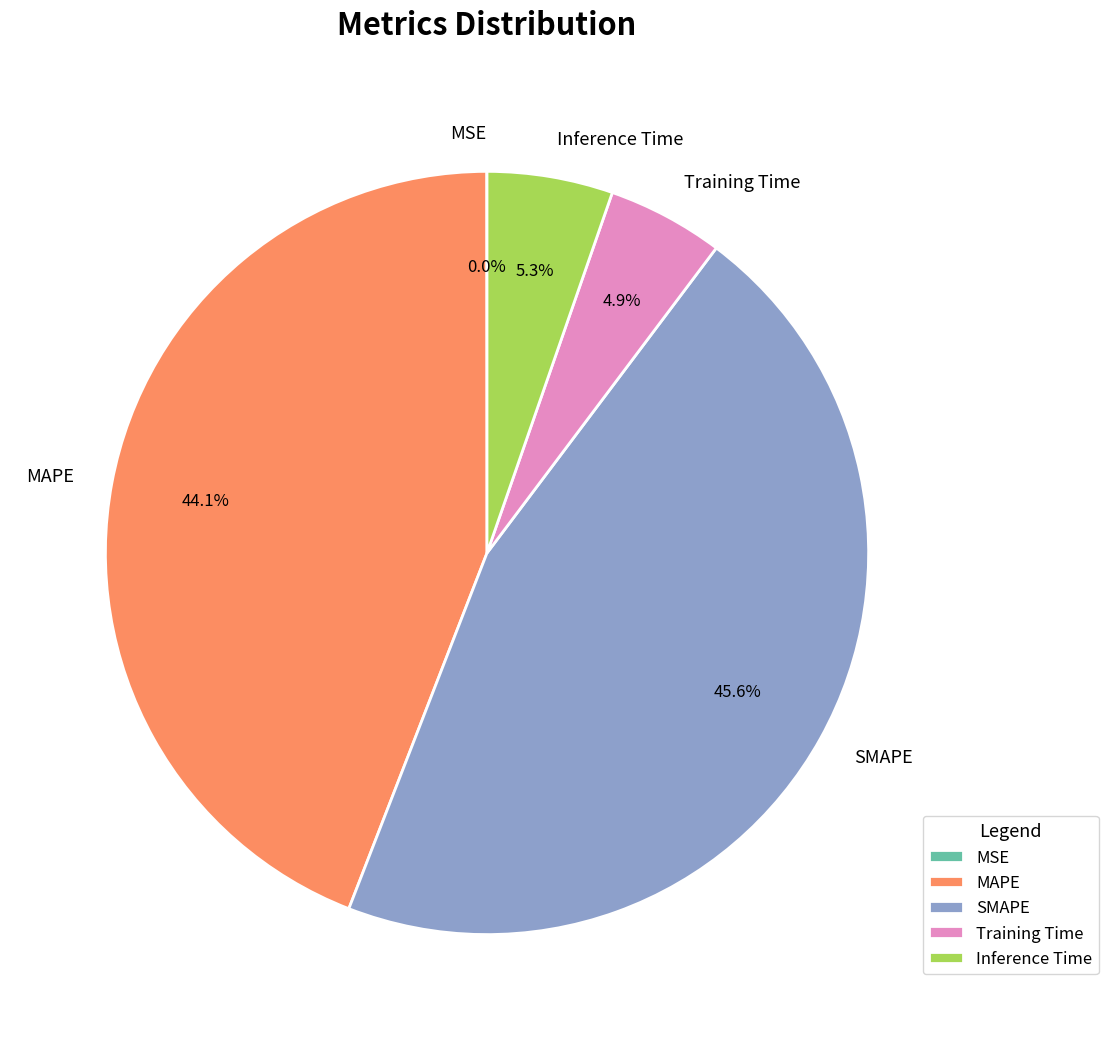

To the nearest percent, what is the average slice percentage?

20%